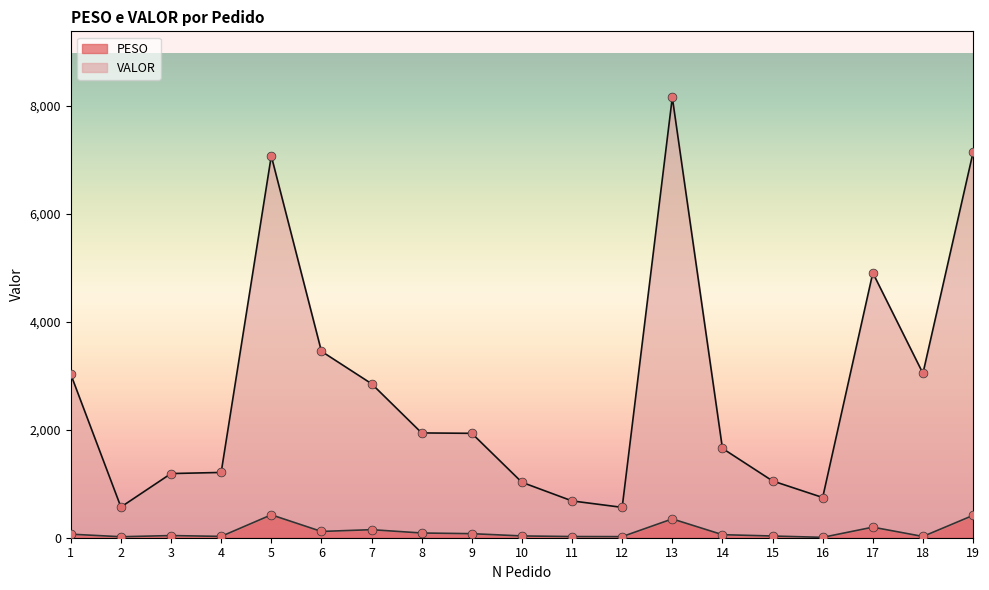

What is the total value across all series at 1?

3091.5